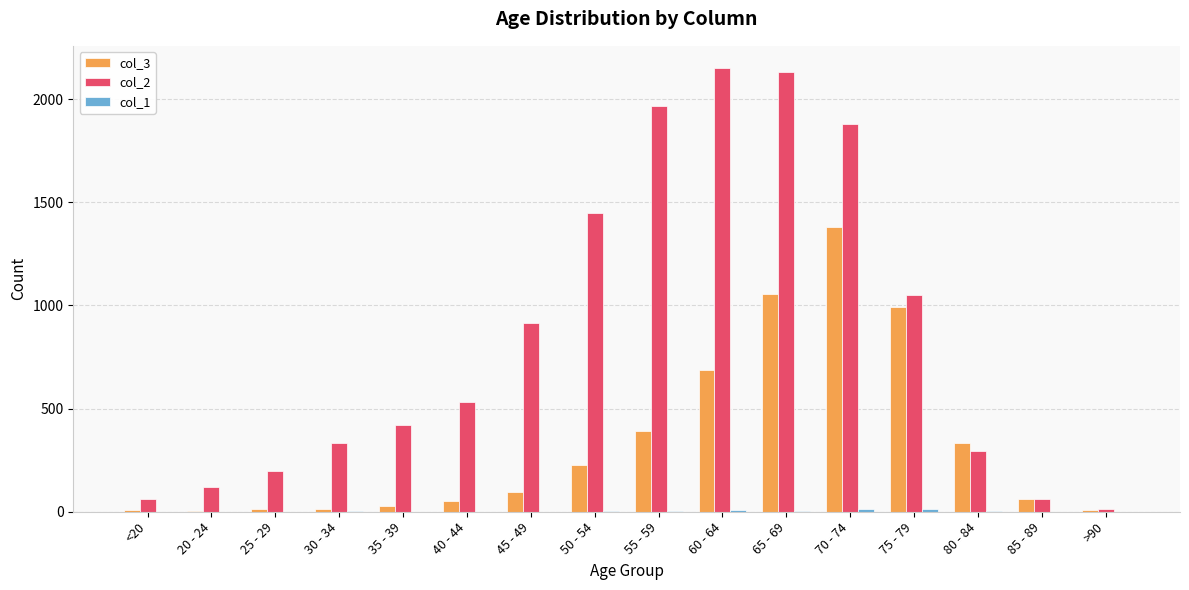

How many series are shown in this chart?

3